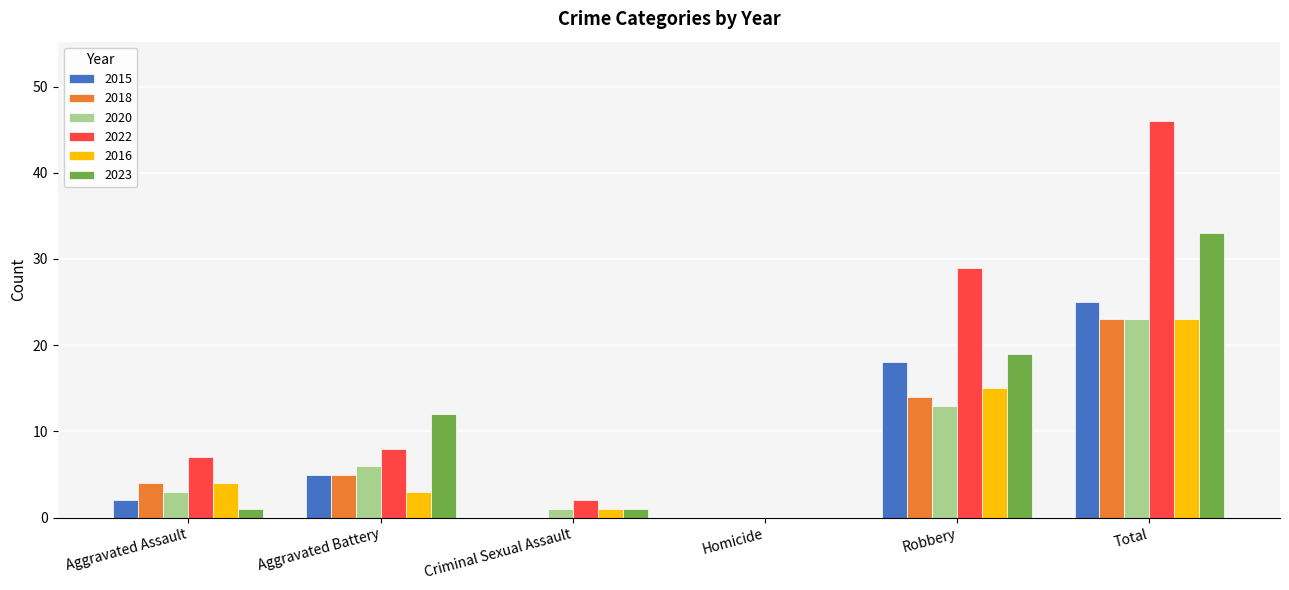

Read the 2020 value at Total.

23